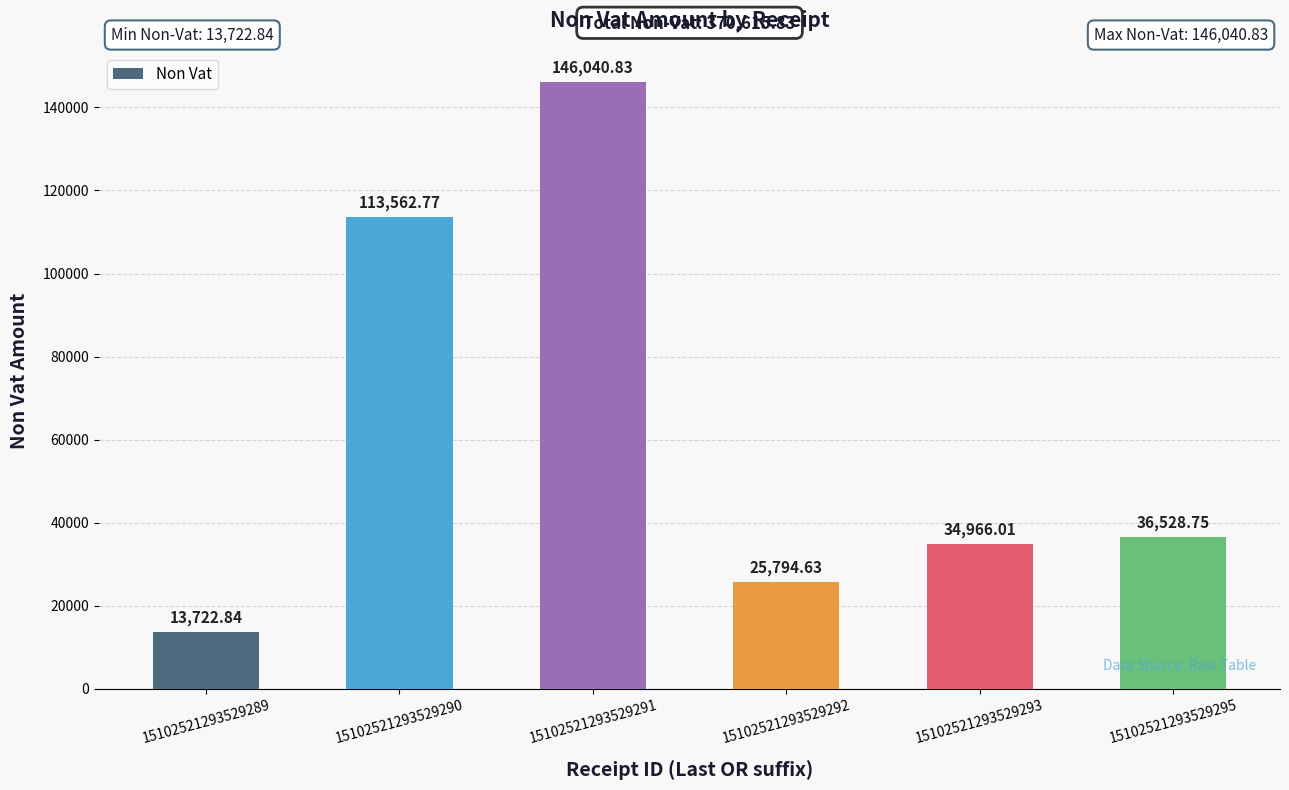

Approximately how many times larger is the value at 15102521293529293 compared to 15102521293529295?

1.0